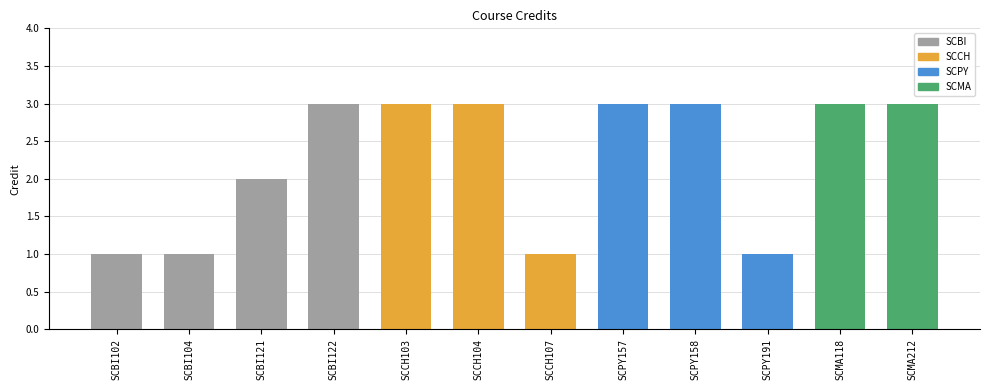

True or false: the data shows 3 at SCPY158.

True